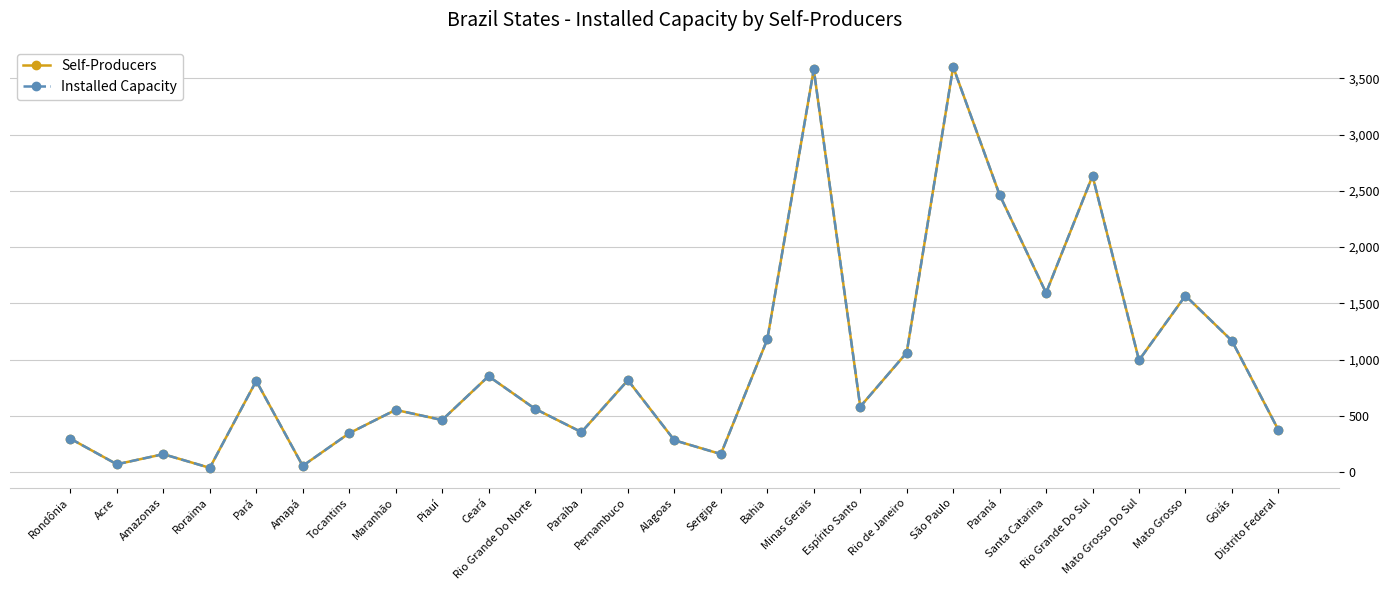

What are all the series names shown in the legend?

Self-Producers, Installed Capacity